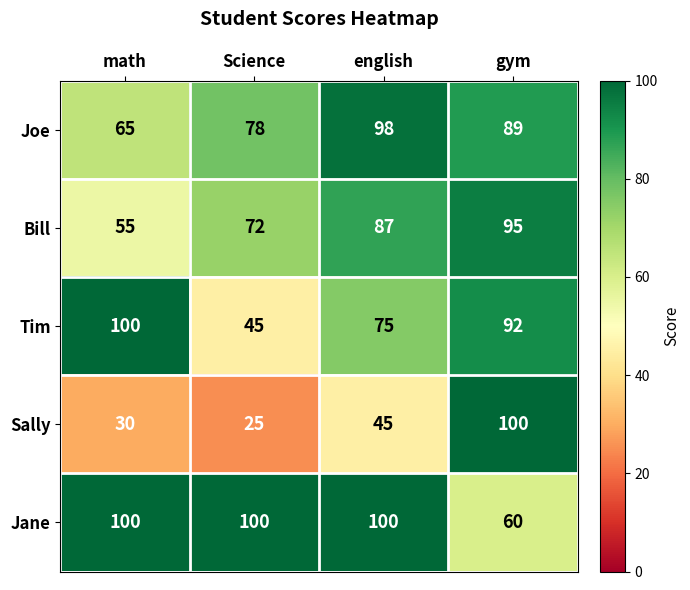

List the labels in order of Sally value, smallest first.

Science, math, english, gym